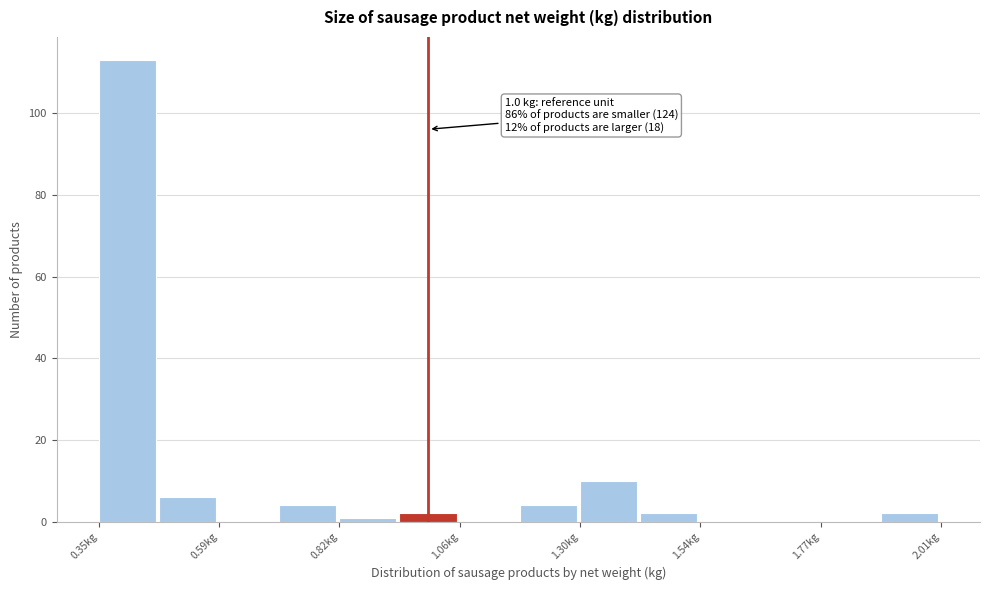

Around what value on the x-axis is the tallest bar? Give the approximate position of its centre, as read against the axis.

0.40